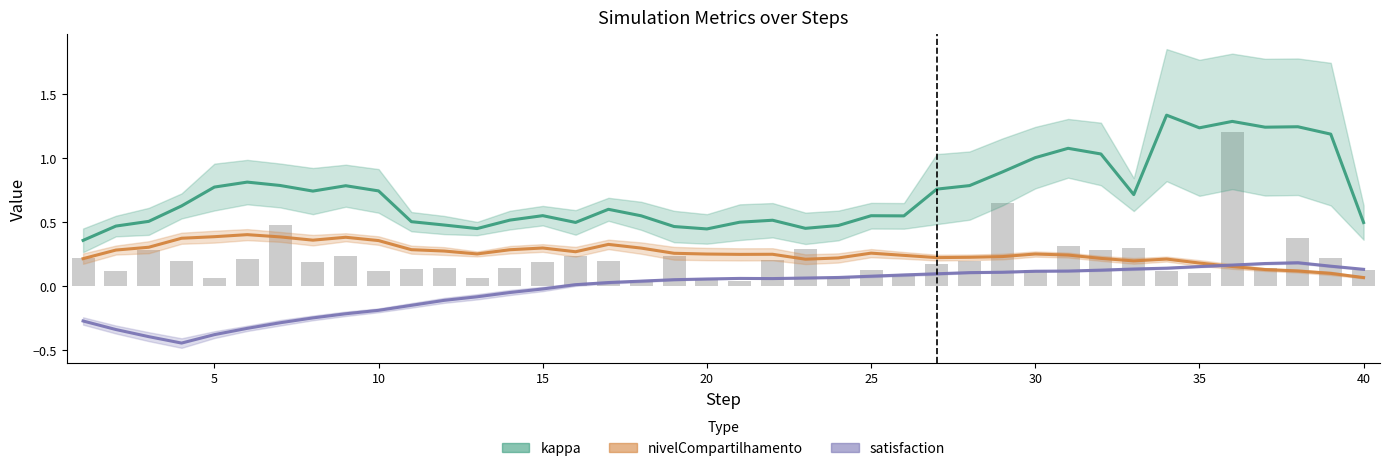

The kappa series shows 2.0 at 33. True or false?

False